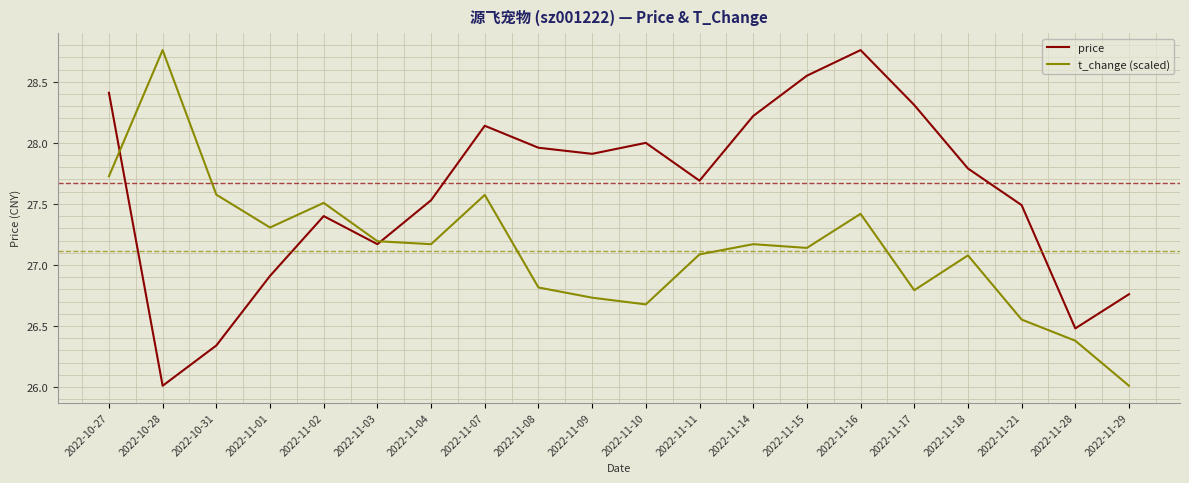

Rank the series by their average value, from lowest to highest.

t_change (scaled), price